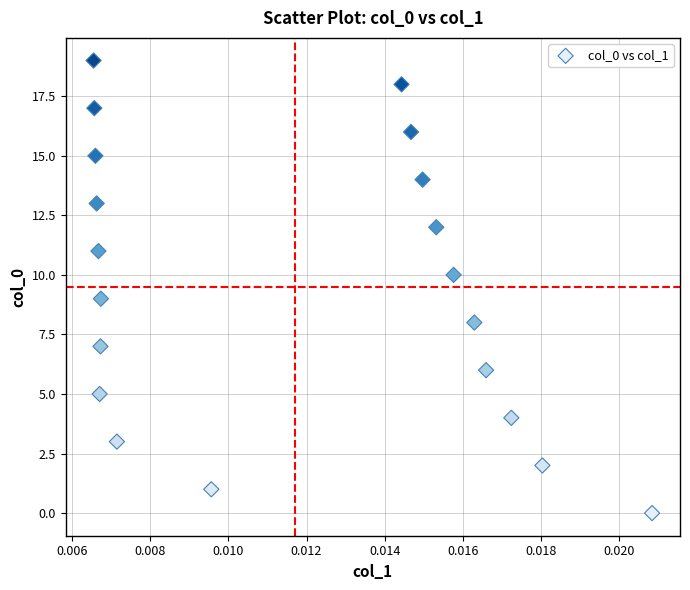

What is the range of Y values (max minus min)?

19